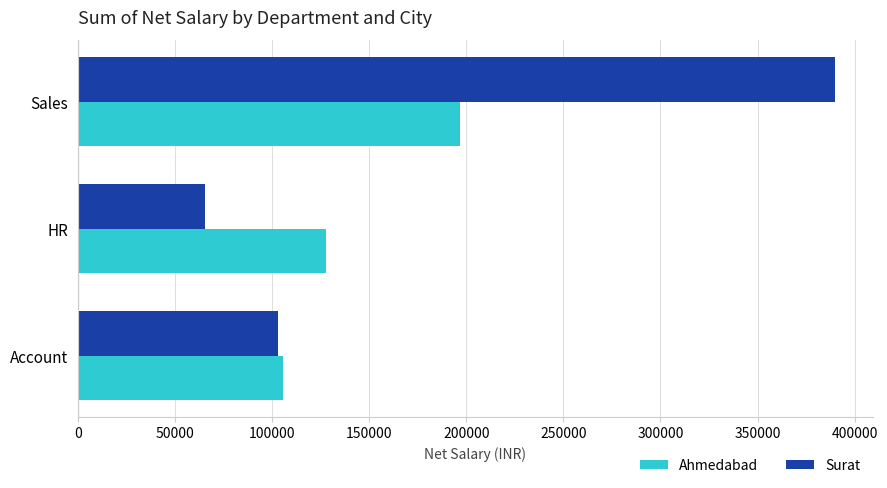

How many Ahmedabad values are between 105726 and 196846?

3